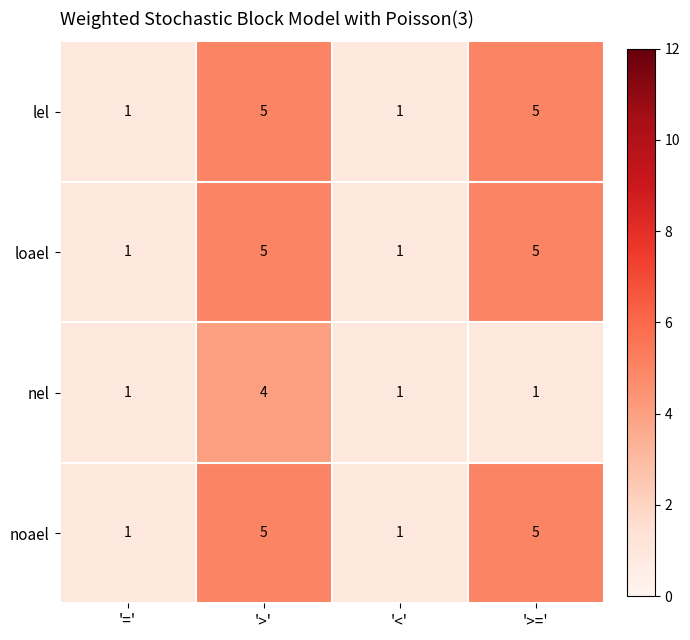

What is the difference between the highest and lowest values at '>='?

4